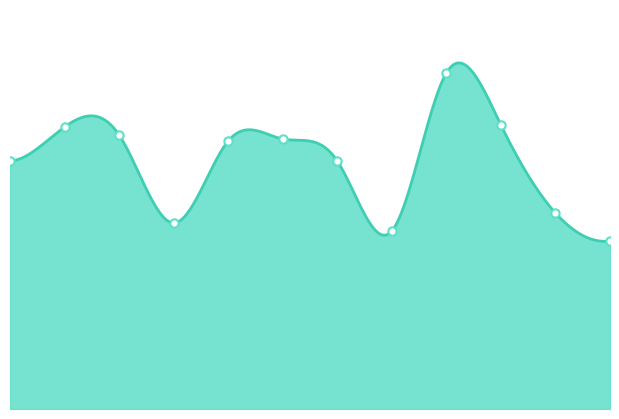

How many lines are shown in the chart?

1